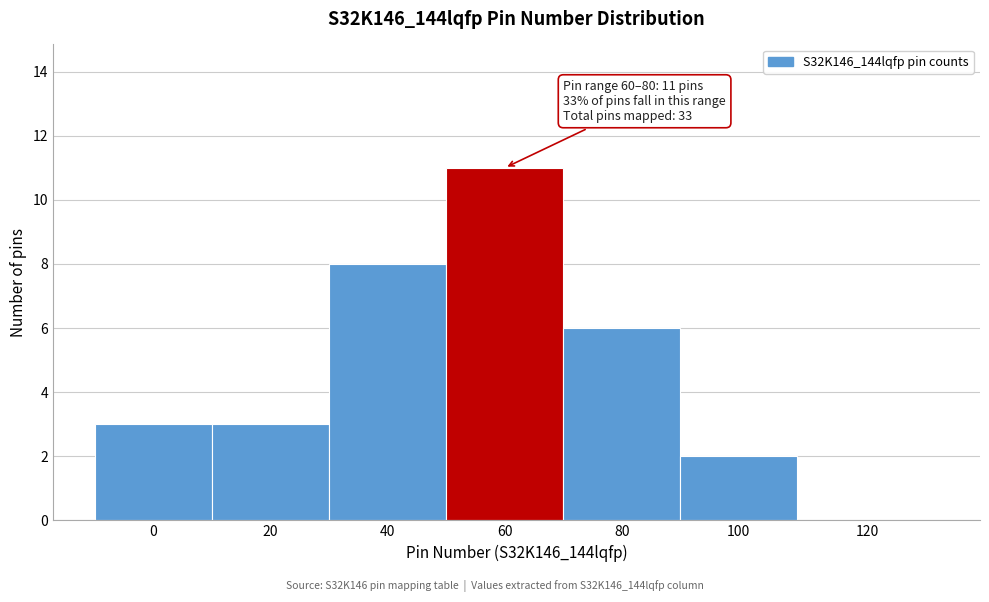

Reading left to right, extract all data points from this chart.

0=3	20=3	40=8	60=11	80=6	100=2	120=0